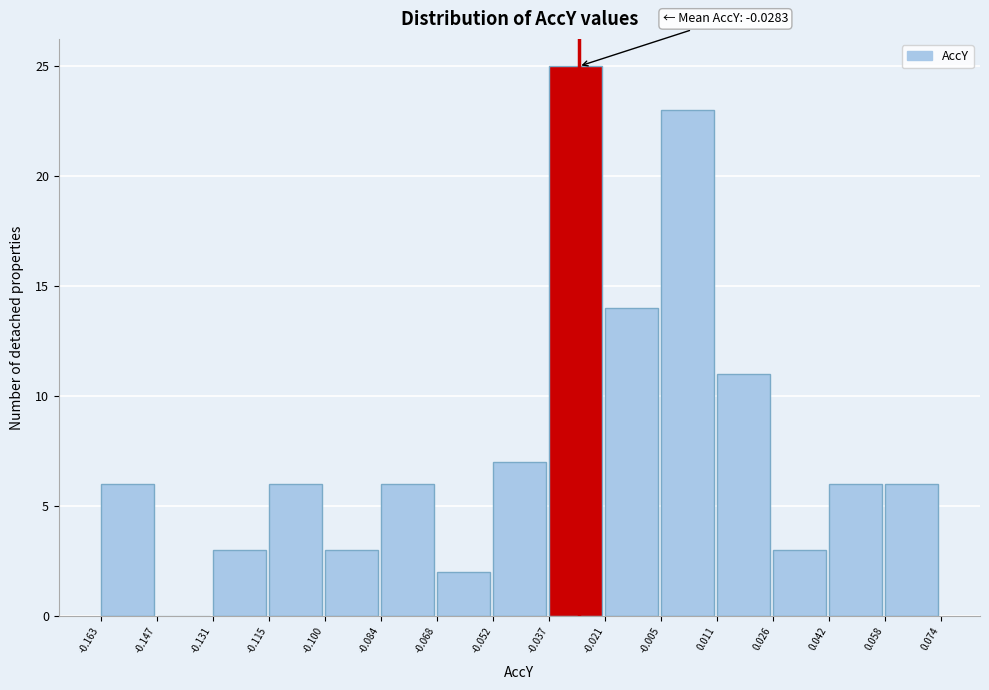

Which range on the x-axis has the tallest bar?

-0.037 to -0.021